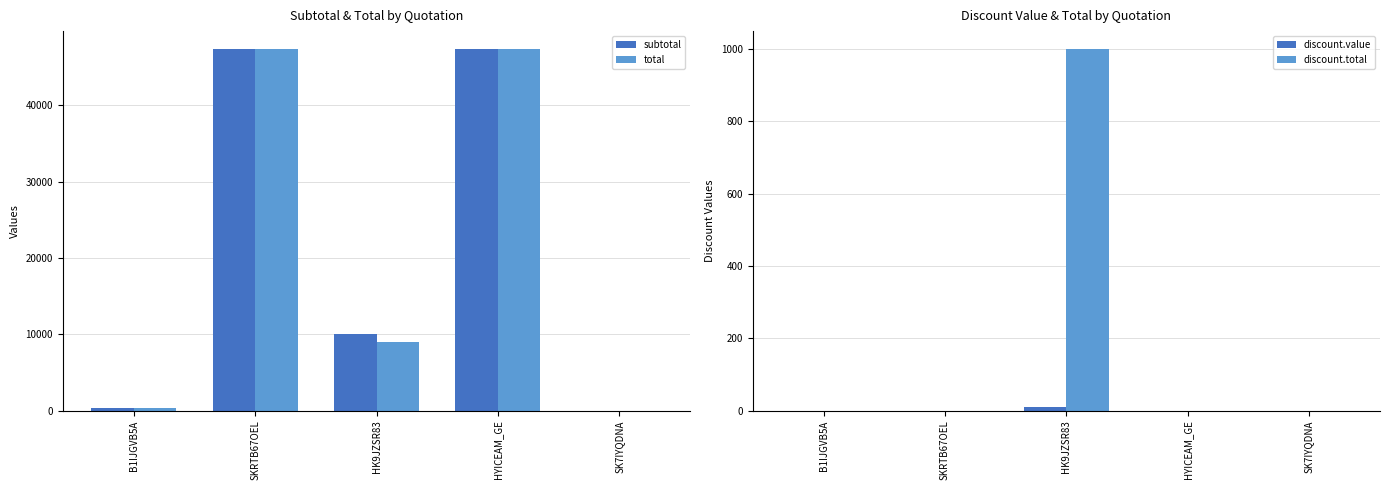

The discount.value series shows 6.8 at B1IJGVB5A. True or false?

False